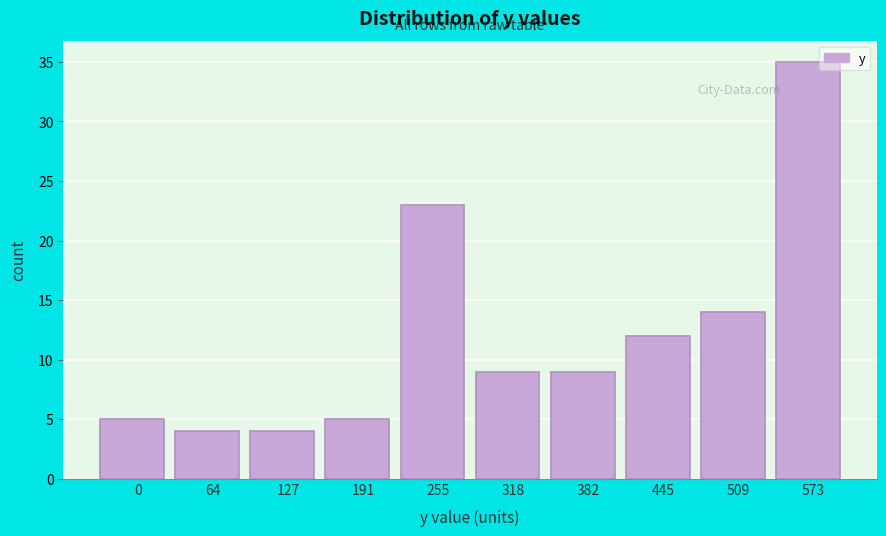

Reading left to right, what are all the values shown in this chart?

5	4	4	5	23	9	9	12	14	35